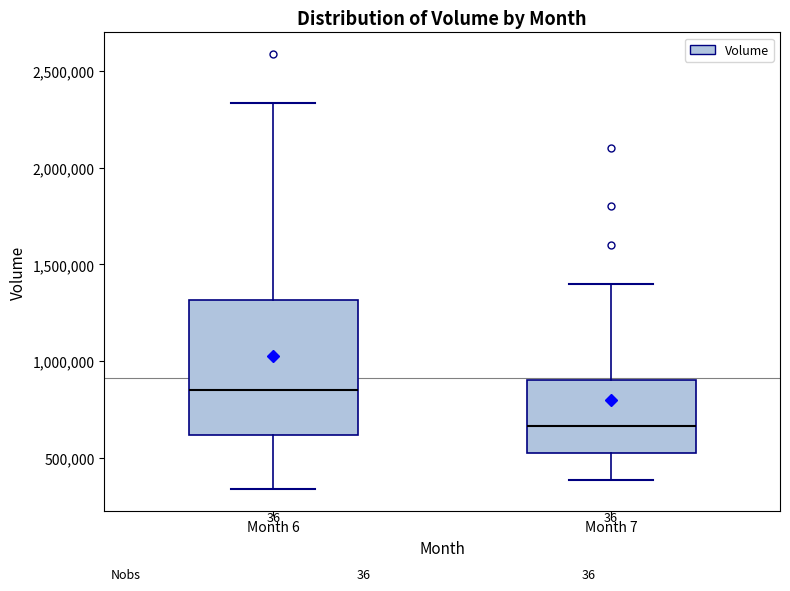

Which box has the highest median line?

Month 6